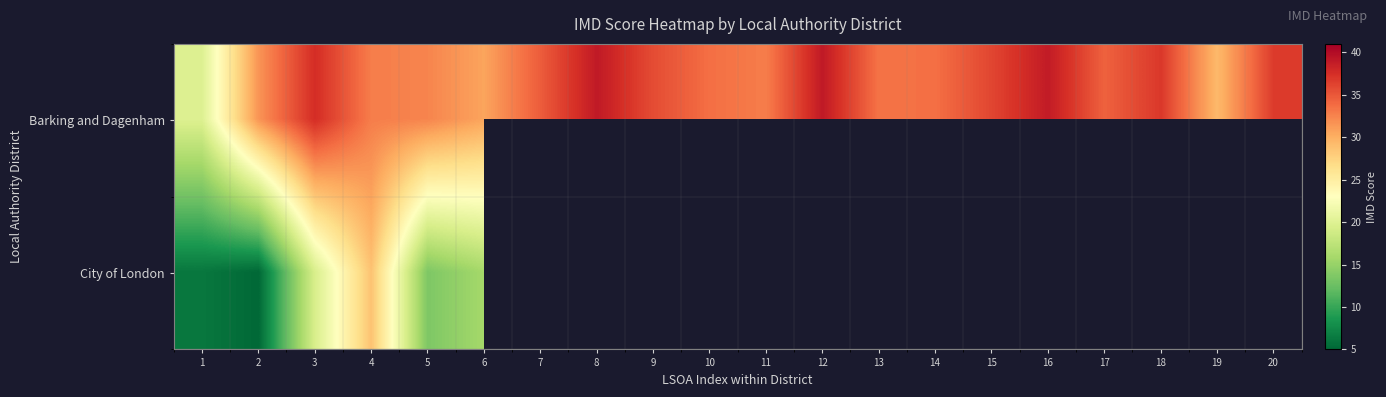

At which category does the chart reach its peak across all series?

12